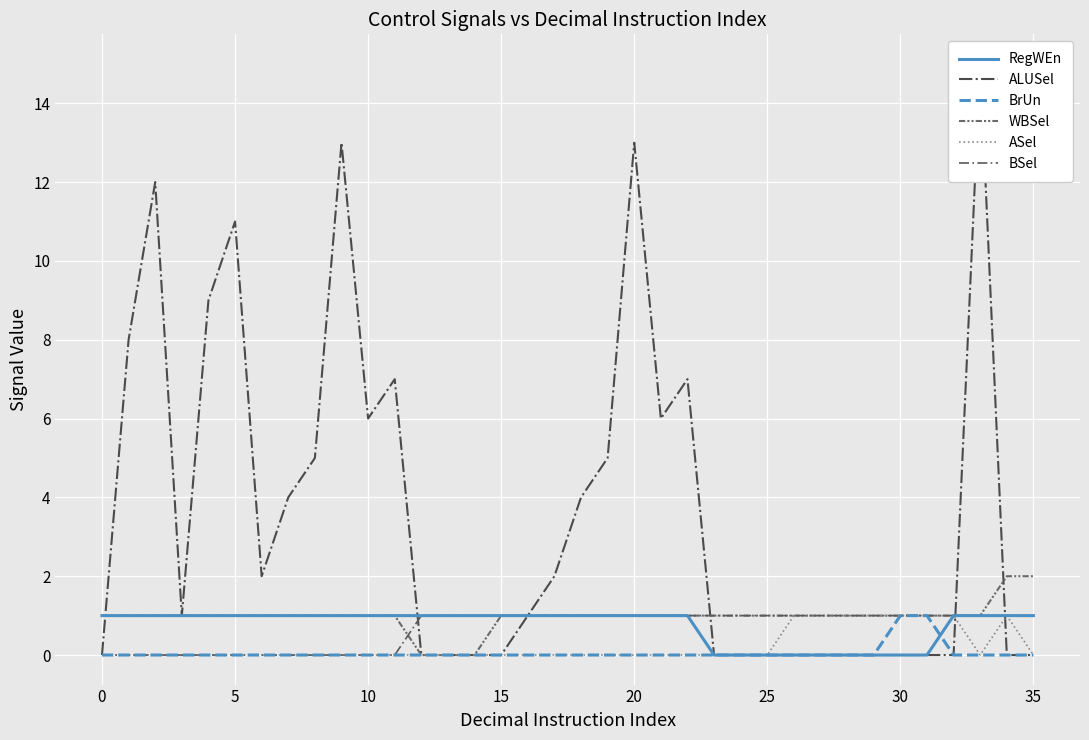

How many distinct data groups are displayed?

6